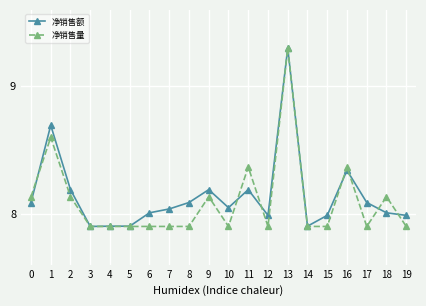

How many lines are shown in the chart?

2